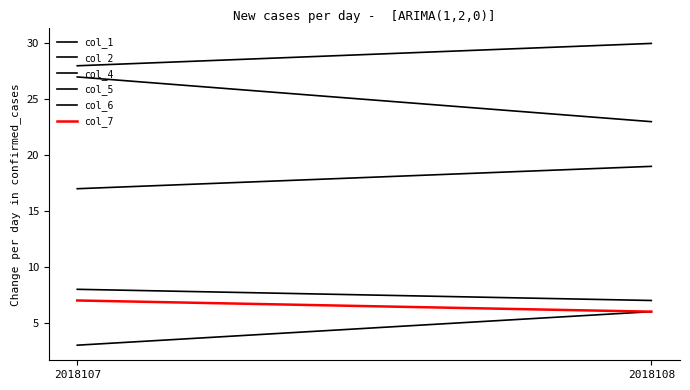

What is the difference between the col_5 values at 2018107 and 2018108?

4